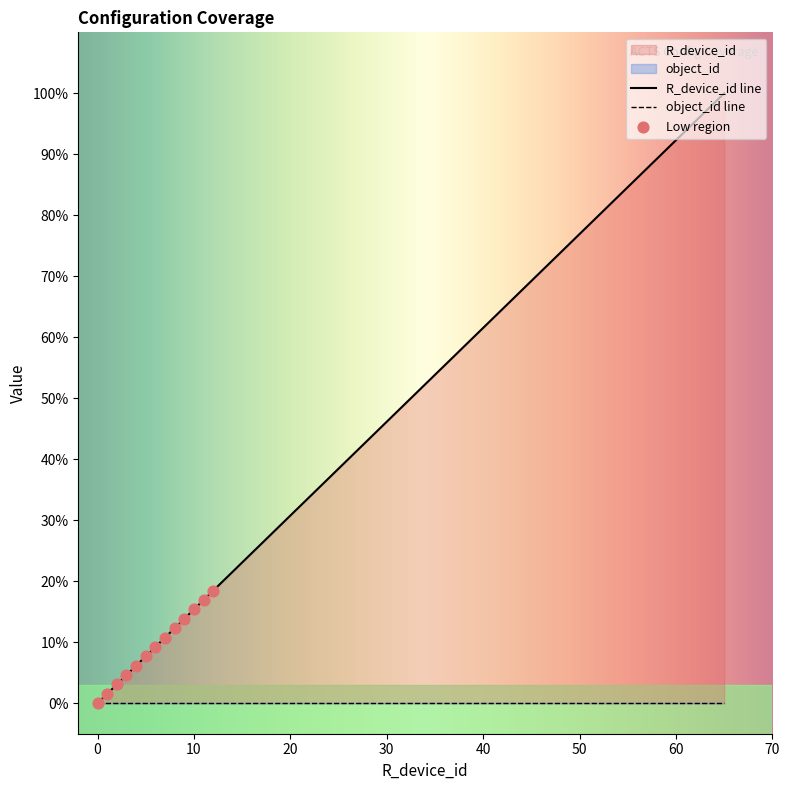

What is the change in value from 7 to 65?

+89.2